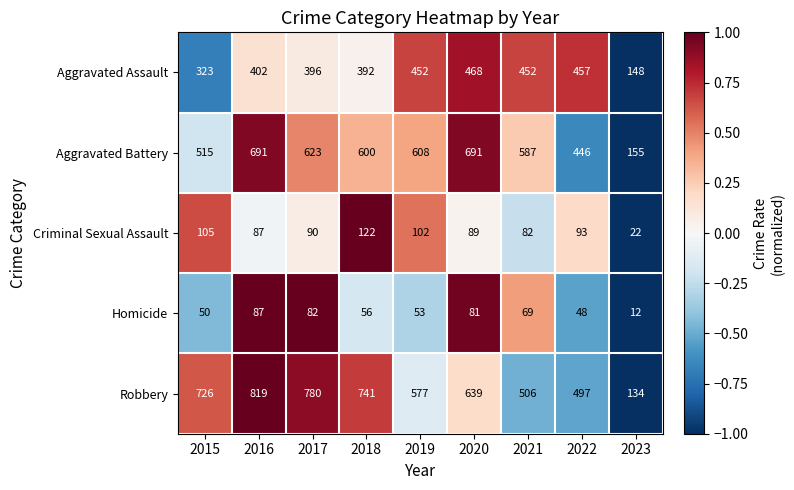

The Homicide series shows 69 at 2021. True or false?

True